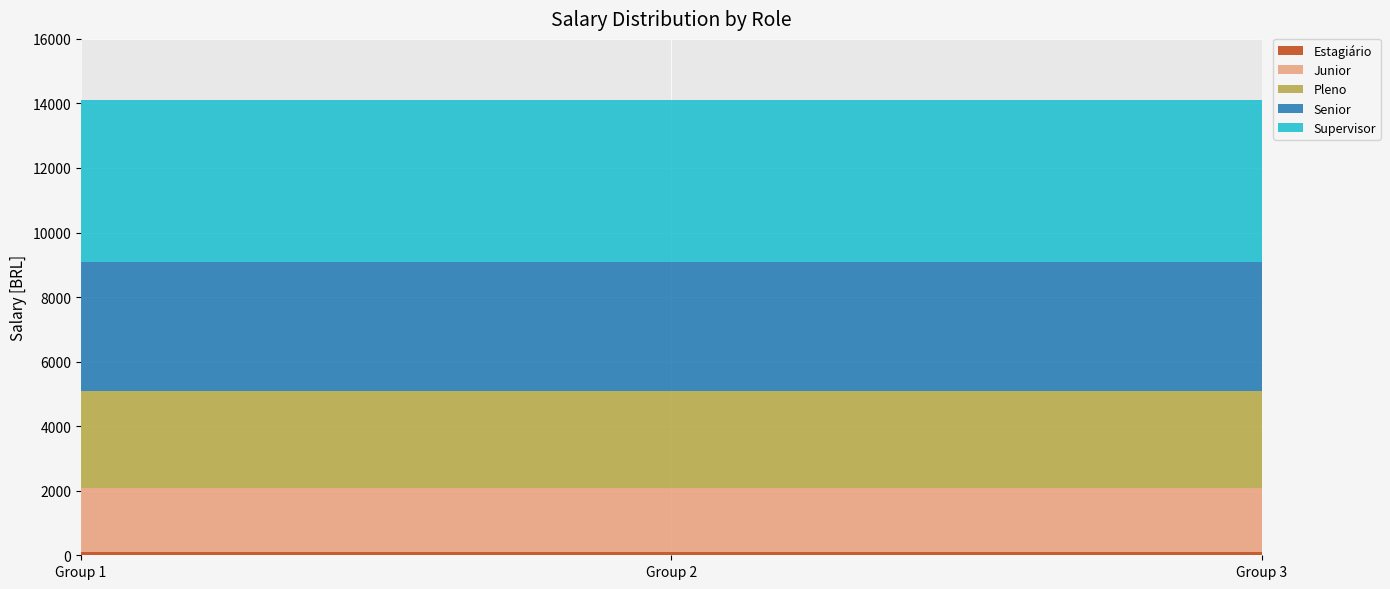

Reading right to left, what are all the values shown in this chart?

Estagiário: Group 3=100	Group 2=100	Group 1=100
Junior: Group 3=2000	Group 2=2000	Group 1=2000
Pleno: Group 3=3000	Group 2=3000	Group 1=3000
Senior: Group 3=4000	Group 2=4000	Group 1=4000
Supervisor: Group 3=5000	Group 2=5000	Group 1=5000